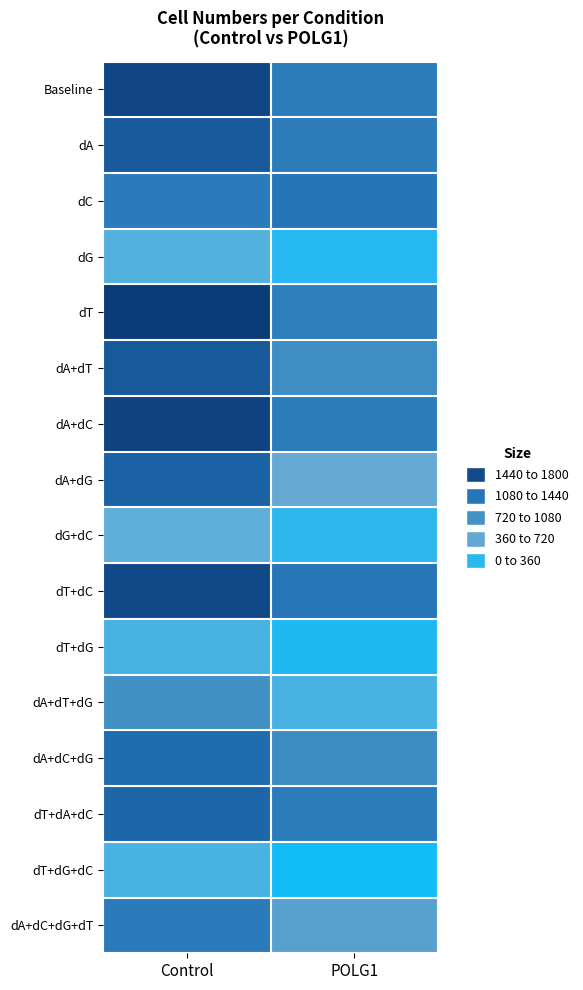

What is the total value across all series at POLG1?

12424